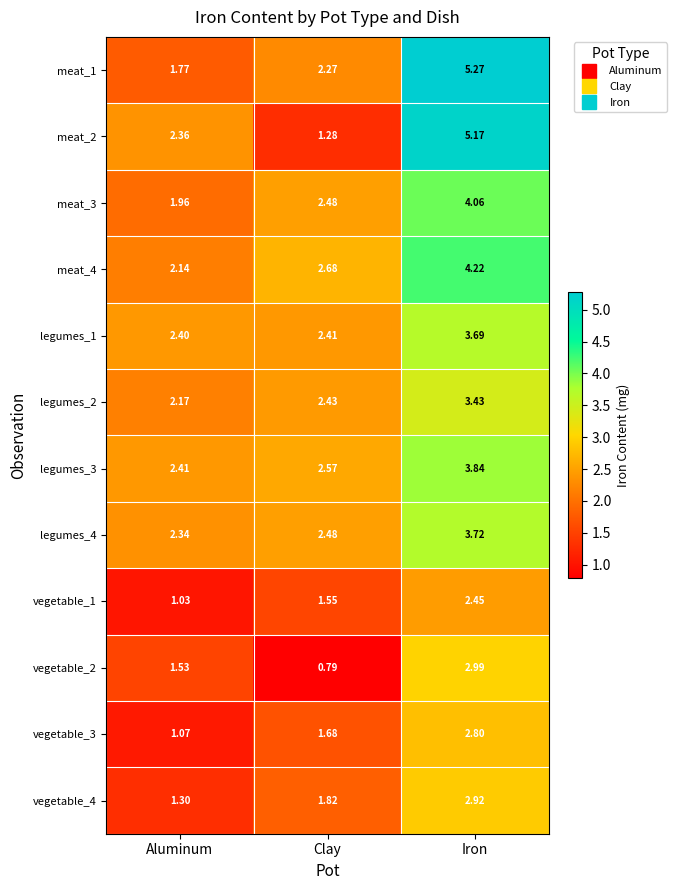

Which category has the lowest value in the meat_4 series?

Aluminum